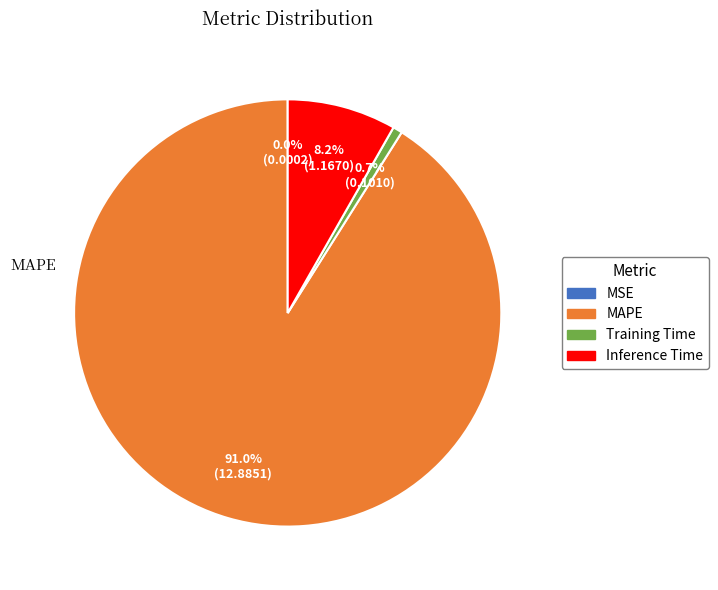

Is MAPE the majority of the pie?

Yes